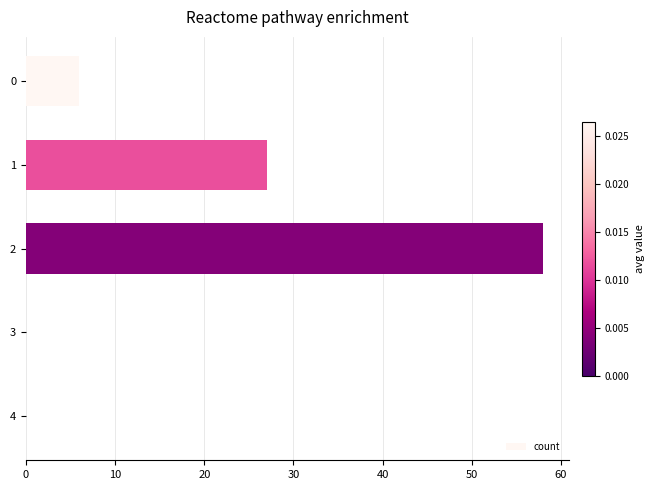

The chart shows a value of 58 at 2. True or false?

True